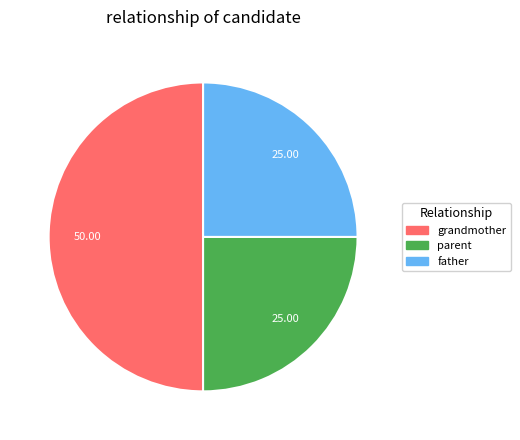

What is the largest slice in the pie chart?

grandmother